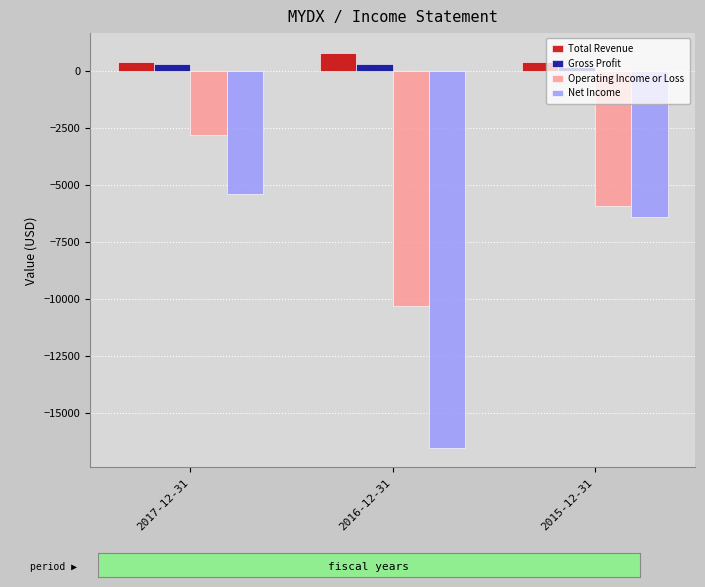

Does the chart contain any negative values?

Yes